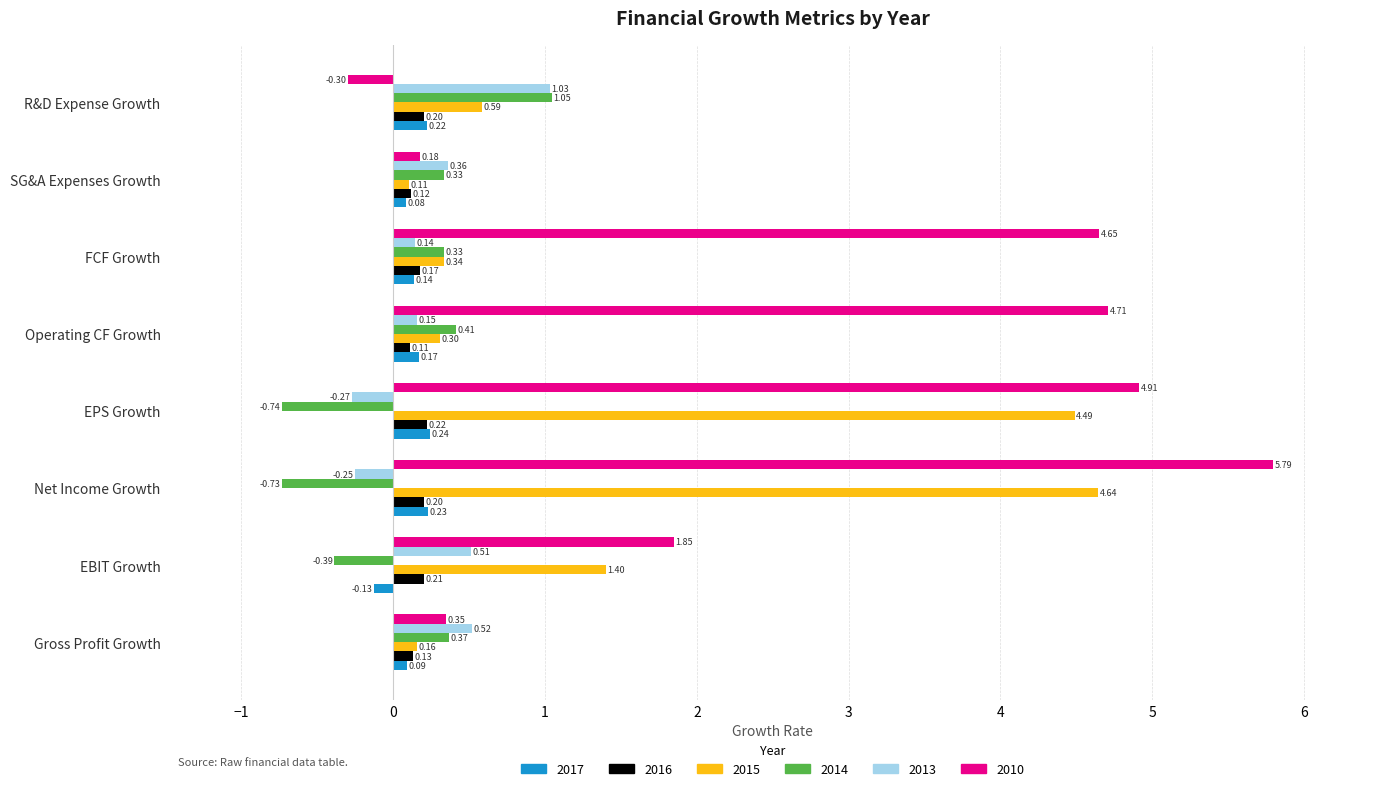

Where is 2017 nearest to the value 0?

SG&A Expenses Growth